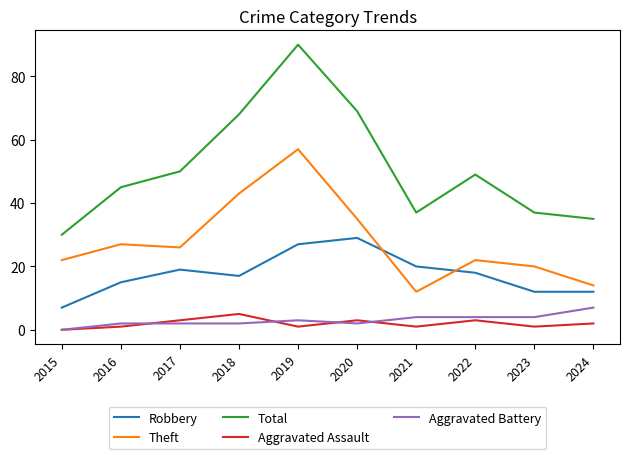

What is the approximate value of Theft at 2022?

22